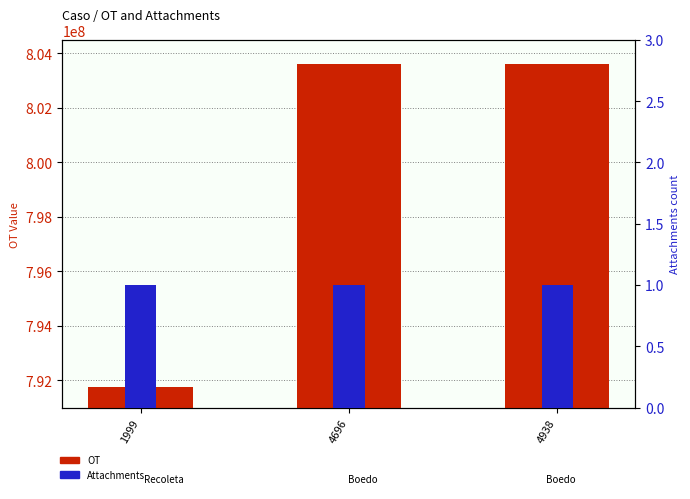

List the series in order of their peak value, highest first.

OT, Attachments